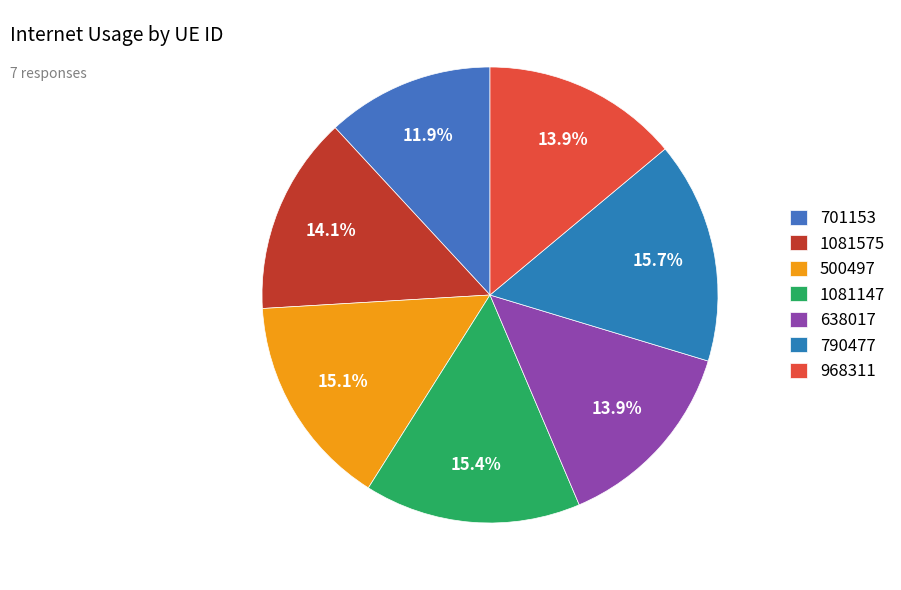

Count the number of slices in the pie.

7